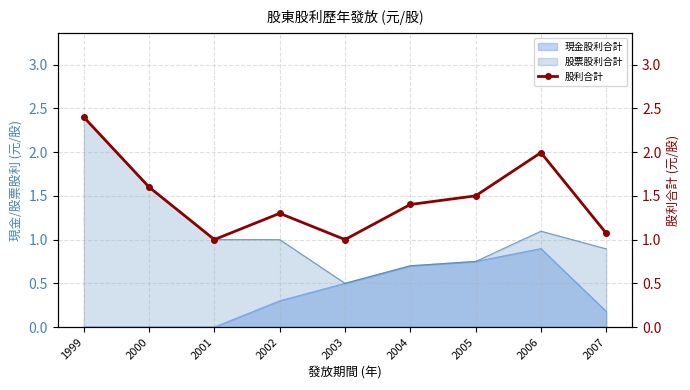

The chart shows a value of 1.0 at 2003. True or false?

True